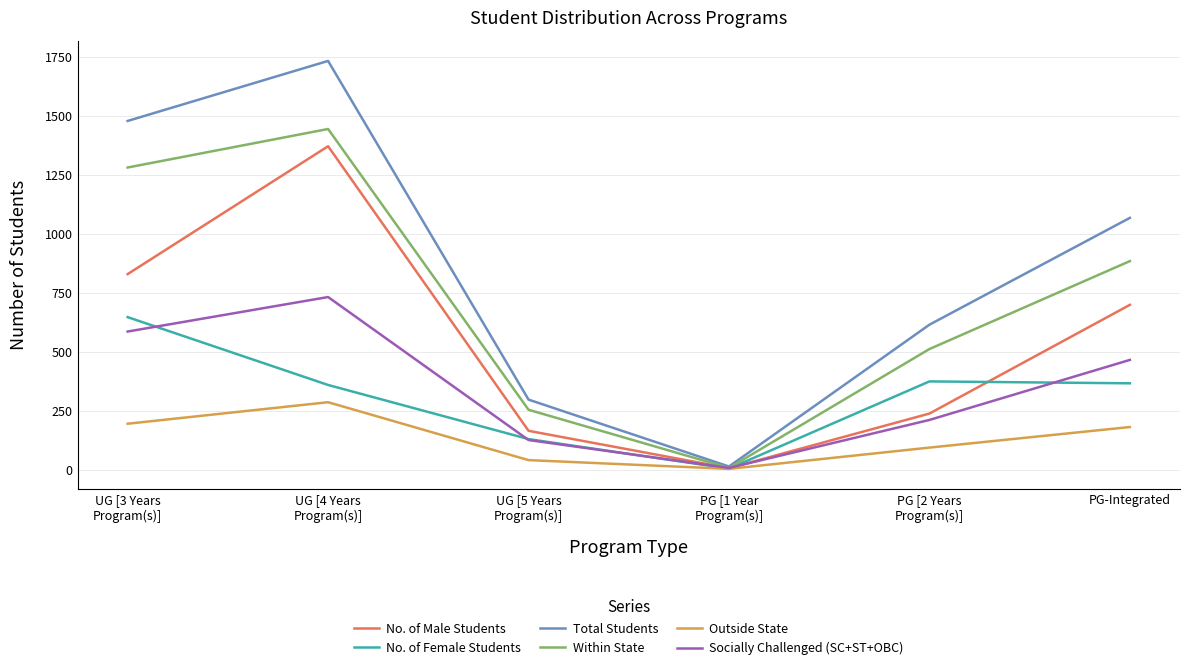

True or false: Socially Challenged (SC+ST+OBC) has a value of 994 at UG [4 Years
Program(s)].

False